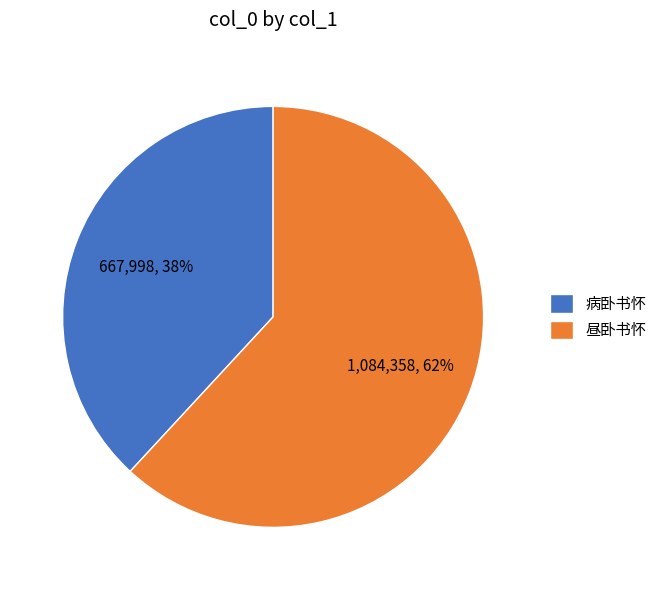

Does 昼卧书怀 account for over 50% of the chart?

Yes